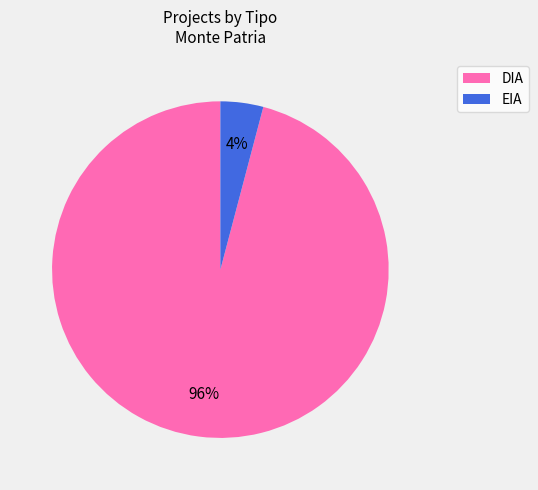

Is it true that EIA is 4% of the pie?

True